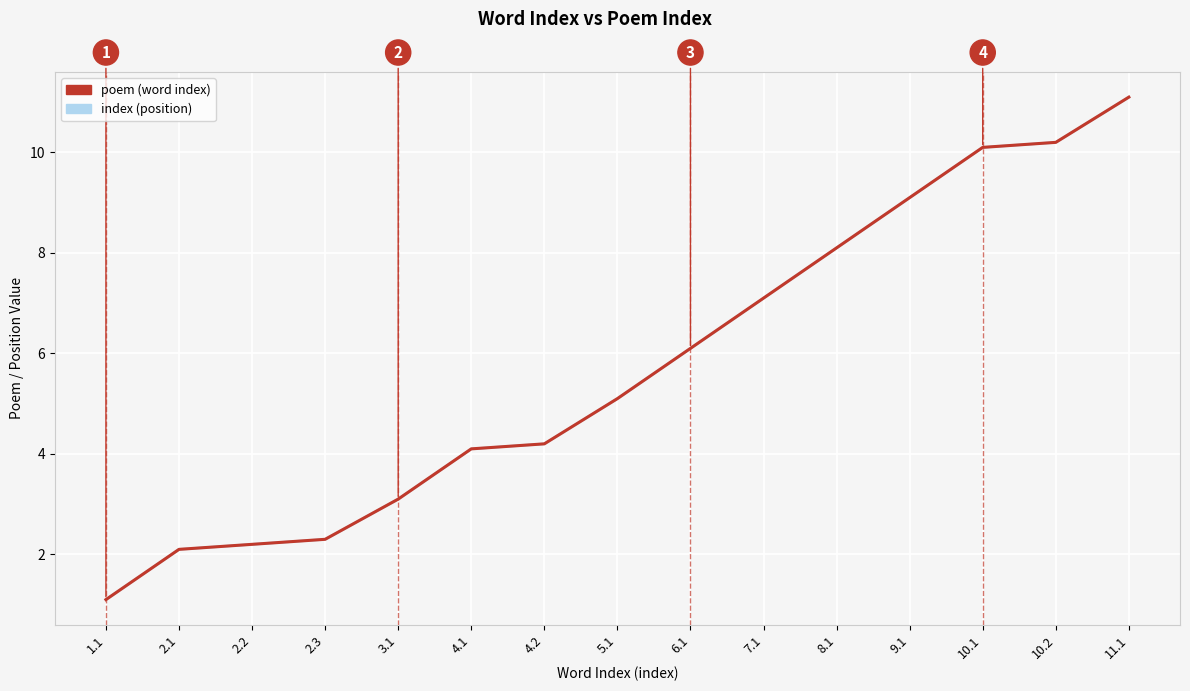

Which series has the largest total across all categories?

poem (word index)